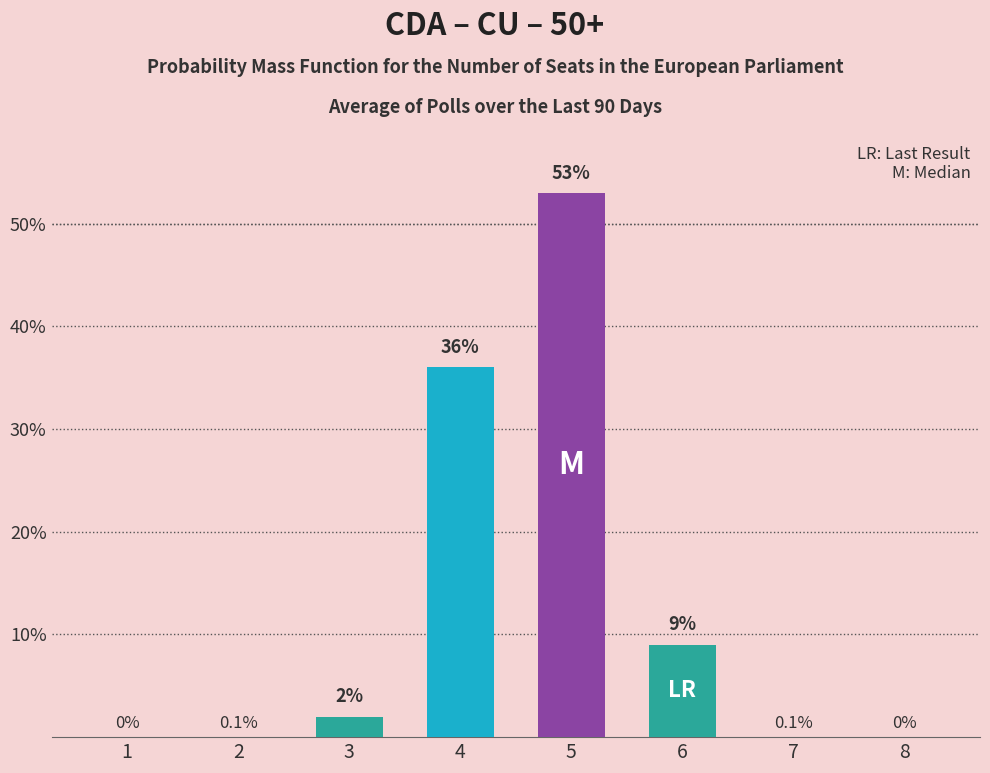

What value does the data have at 6?

9